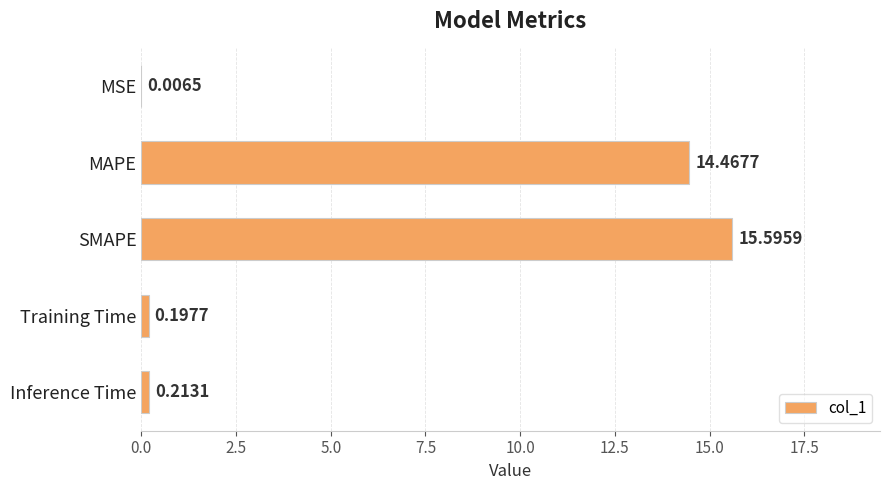

Where is the data nearest to the value 7?

Inference Time